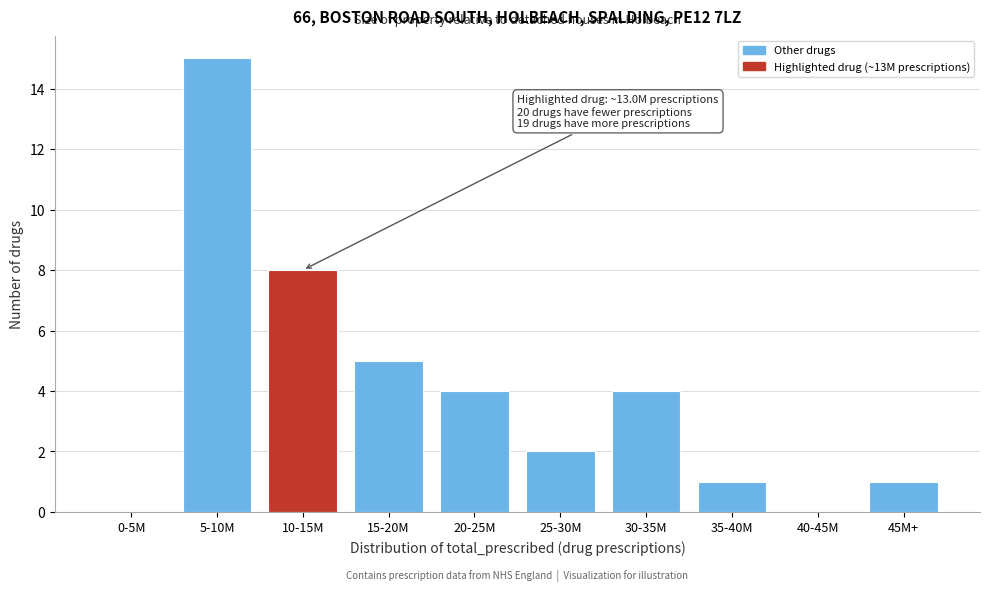

Reading left to right, extract all data points from this chart.

0-5M=0	5-10M=15	10-15M=8	15-20M=5	20-25M=4	25-30M=2	30-35M=4	35-40M=1	40-45M=0	45M+=1